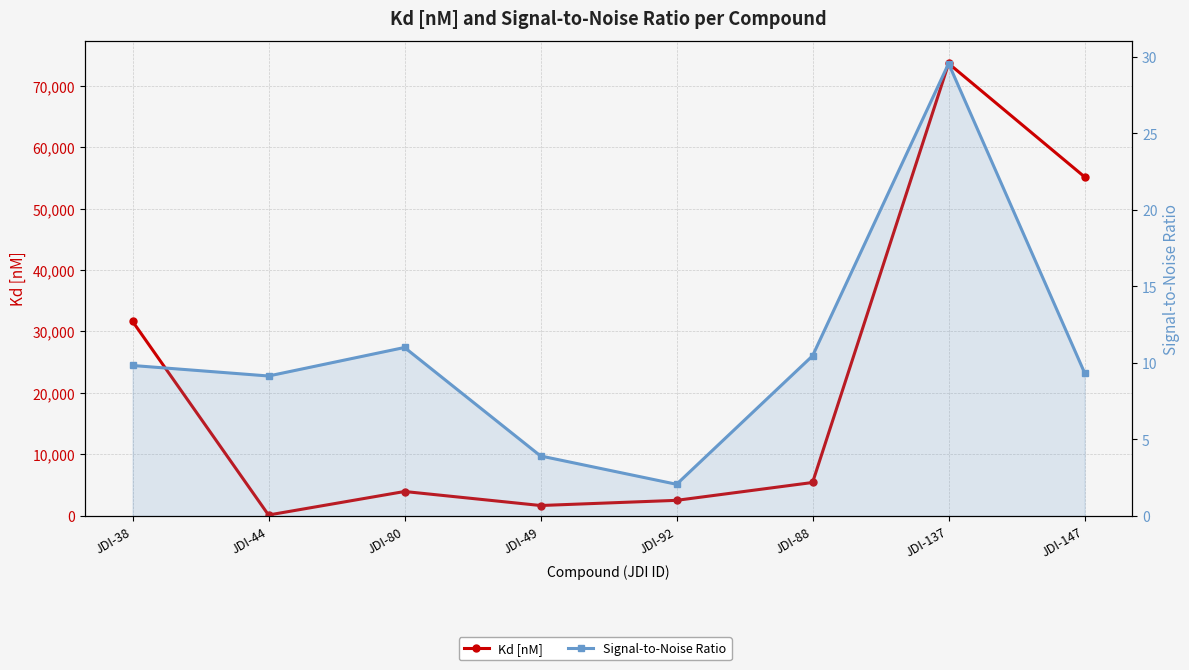

How many categories are shown in the chart?

8